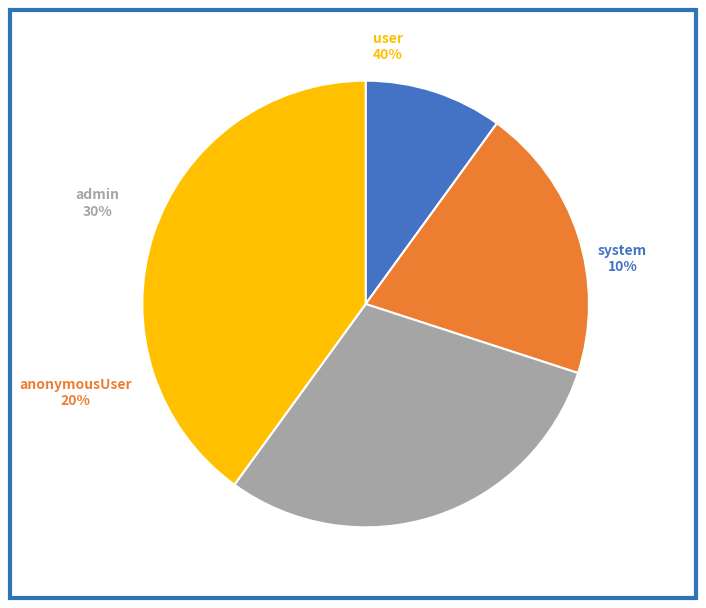

Is it true that system is 20% of the pie?

False